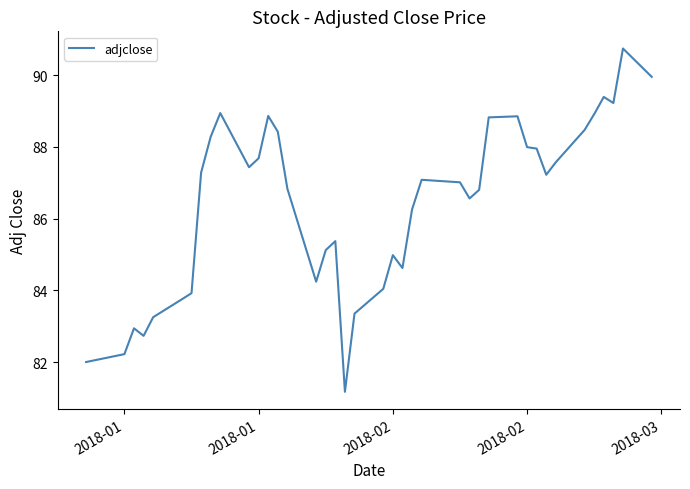

How many lines are shown in the chart?

1